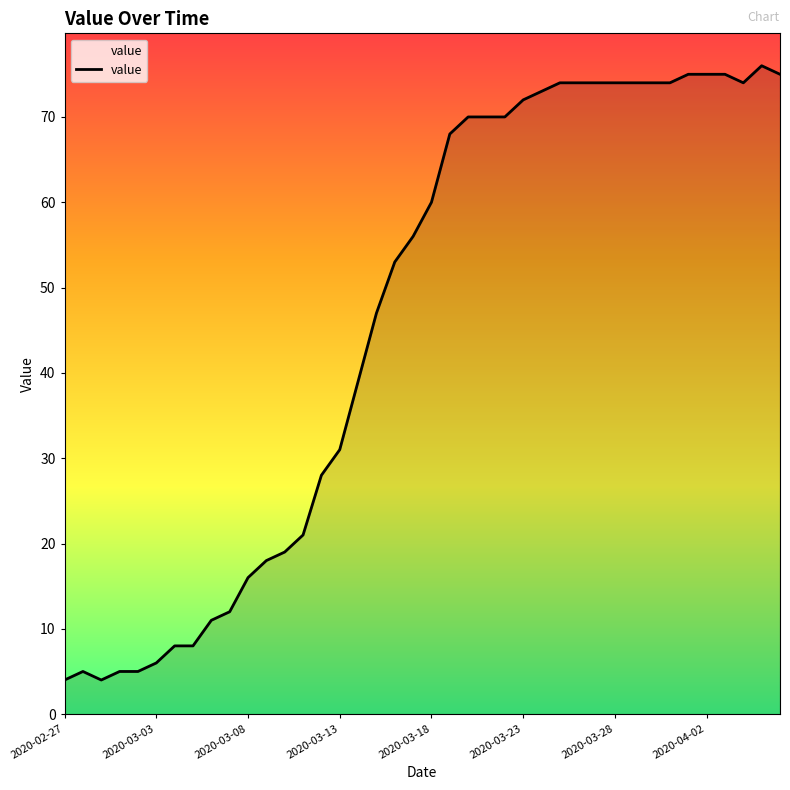

What is the minimum value shown in the chart?

4